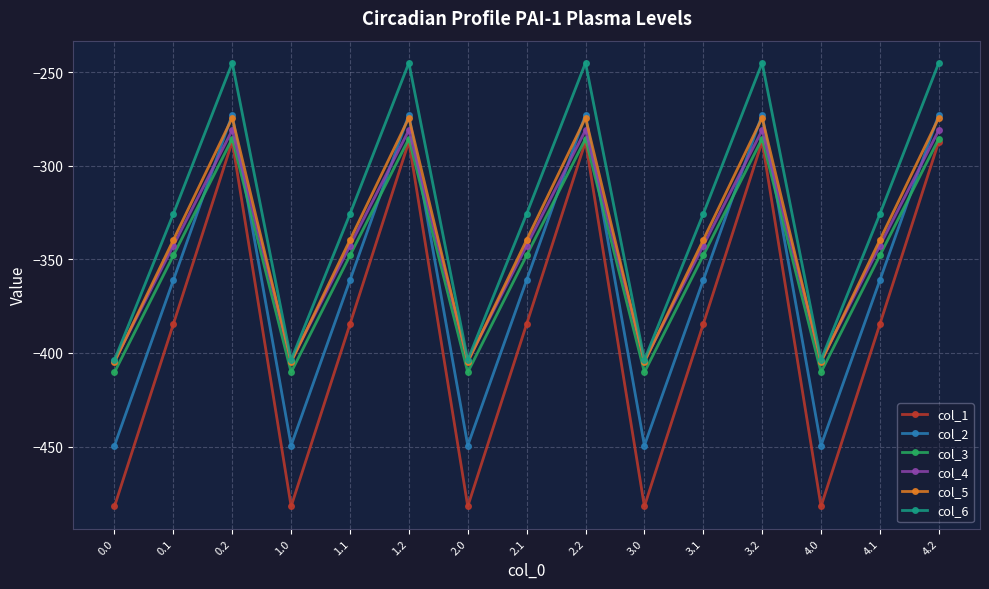

What is the total value across all series at 4.2?

-1645.8